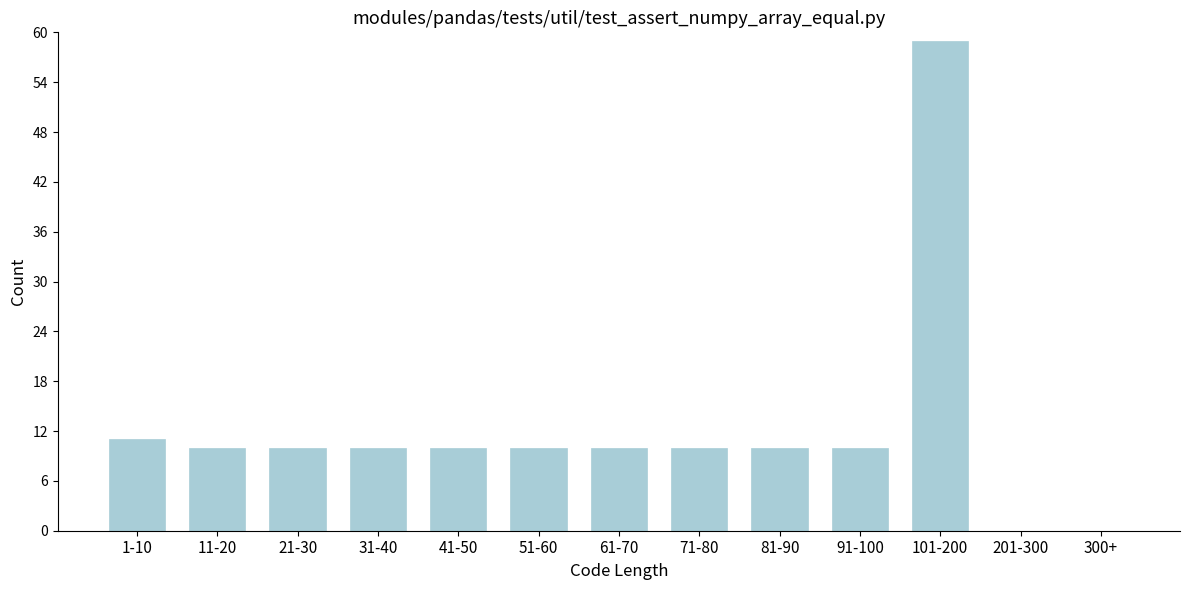

Reading left to right, list all the values displayed in this chart.

1-10=11	11-20=10	21-30=10	31-40=10	41-50=10	51-60=10	61-70=10	71-80=10	81-90=10	91-100=10	101-200=59	201-300=0	300+=0